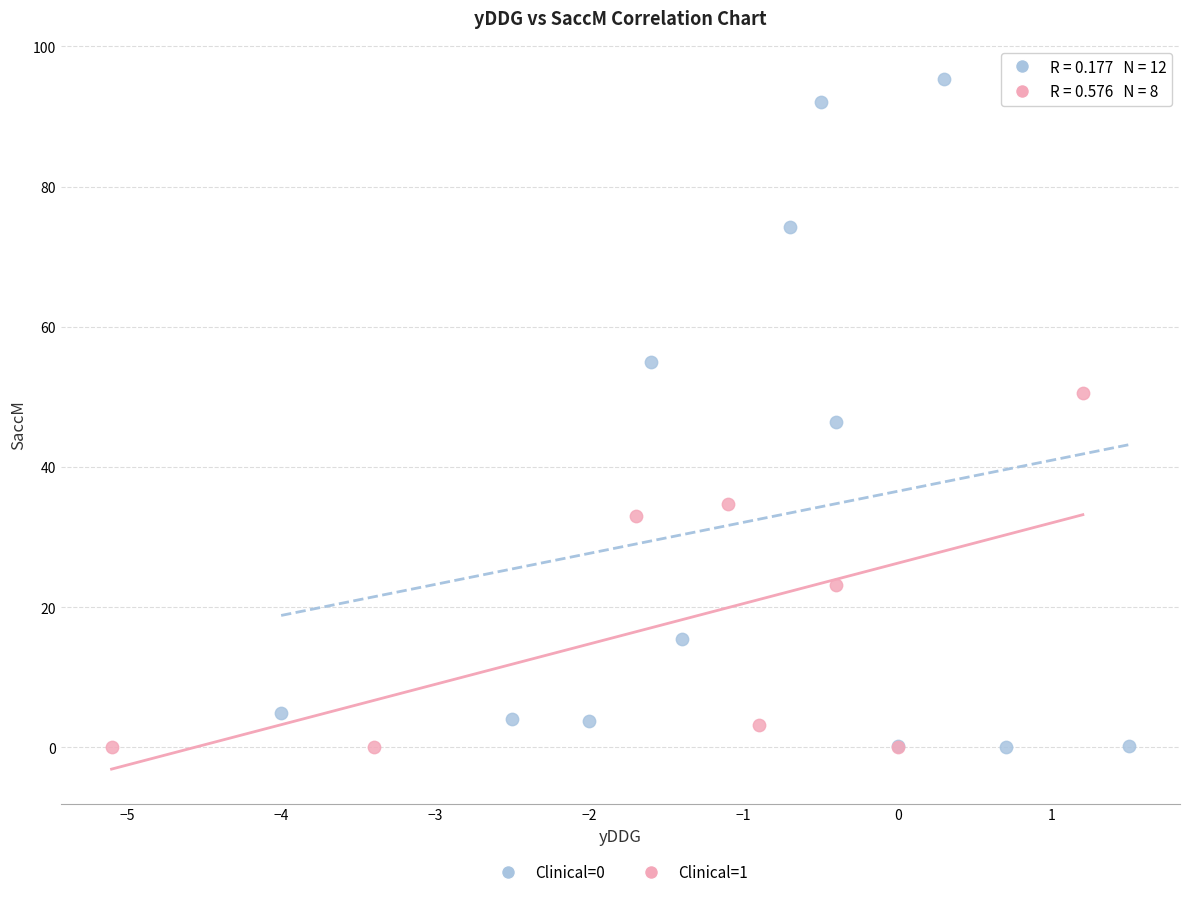

Which series contains the highest Y value?

Clinical=0